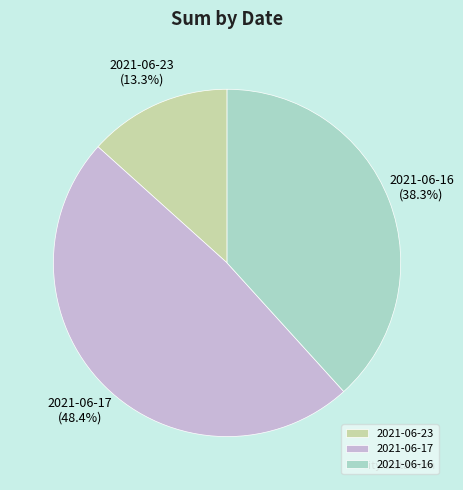

What is the ratio of the value at 2021-06-17 to the value at 2021-06-23?

3.6